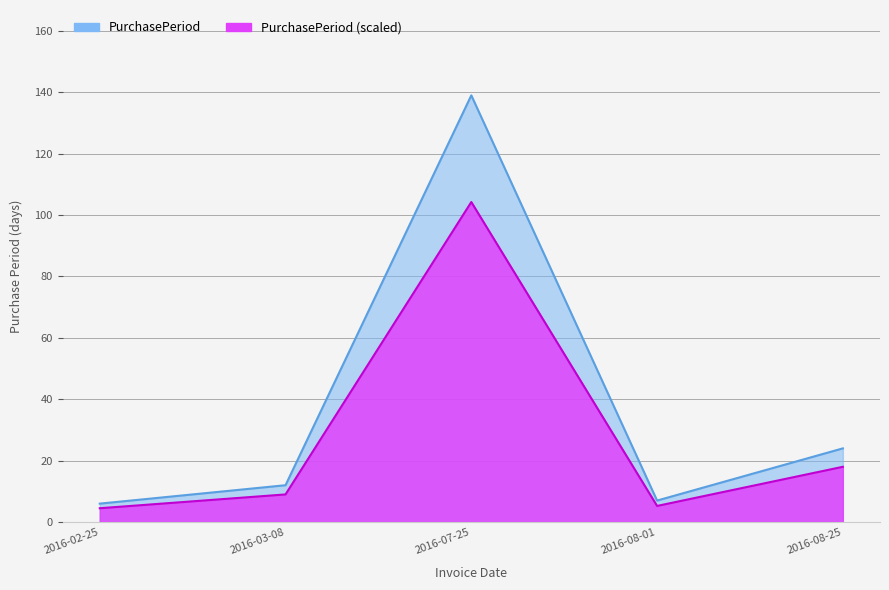

What is the change in value from 2016-07-25 to 2016-08-01?

-132